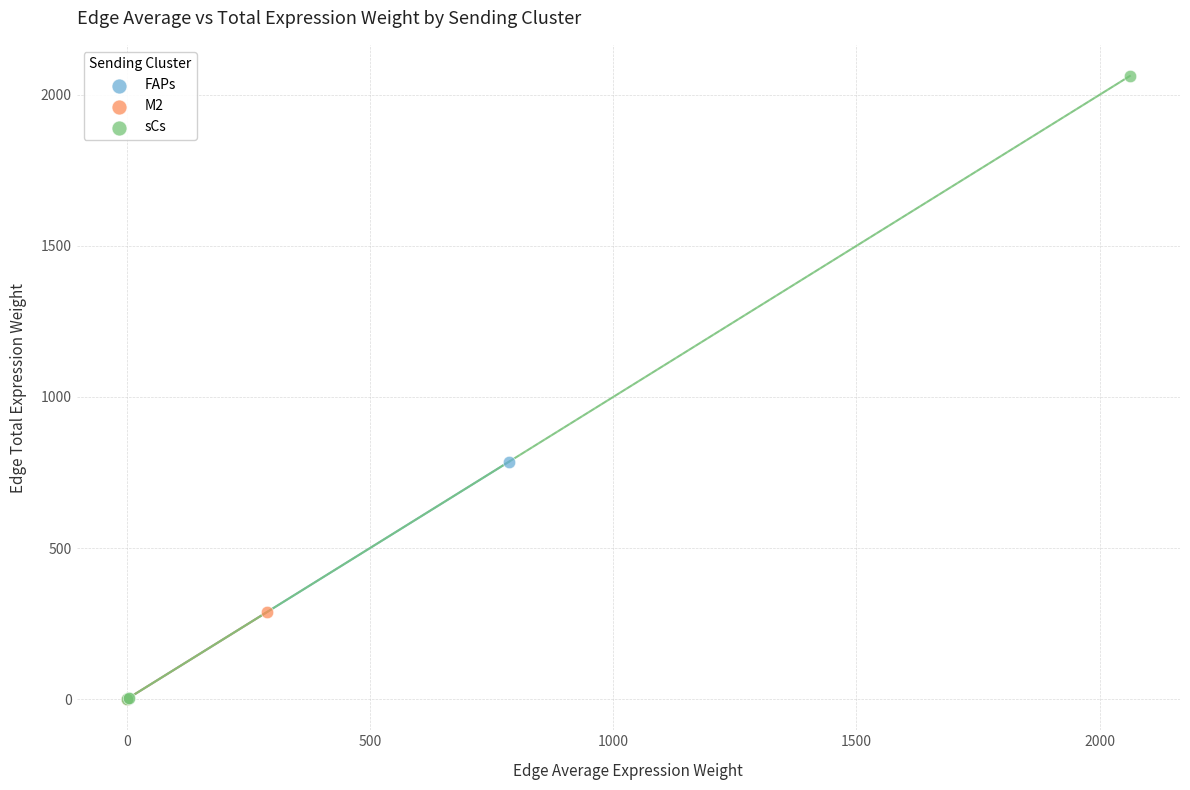

Which series reaches the maximum Y coordinate?

sCs